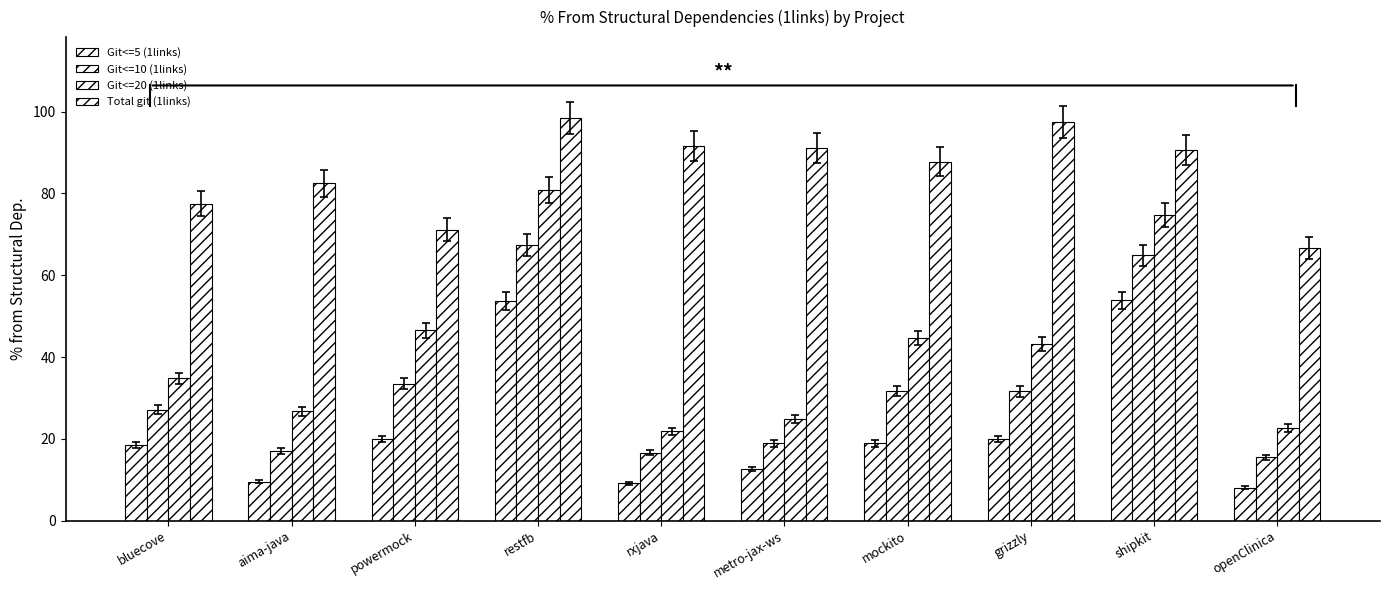

How many distinct data groups are displayed?

4